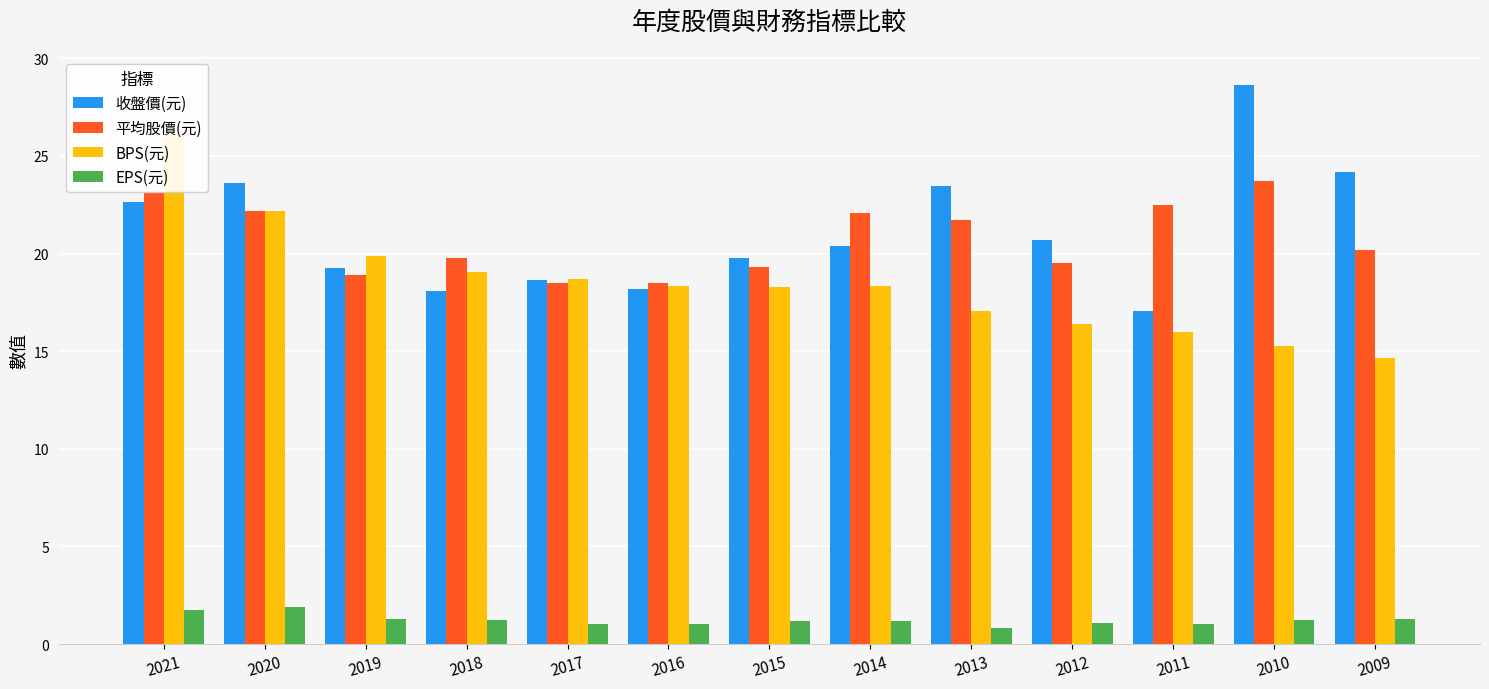

Which label corresponds to the largest value in the chart?

2010